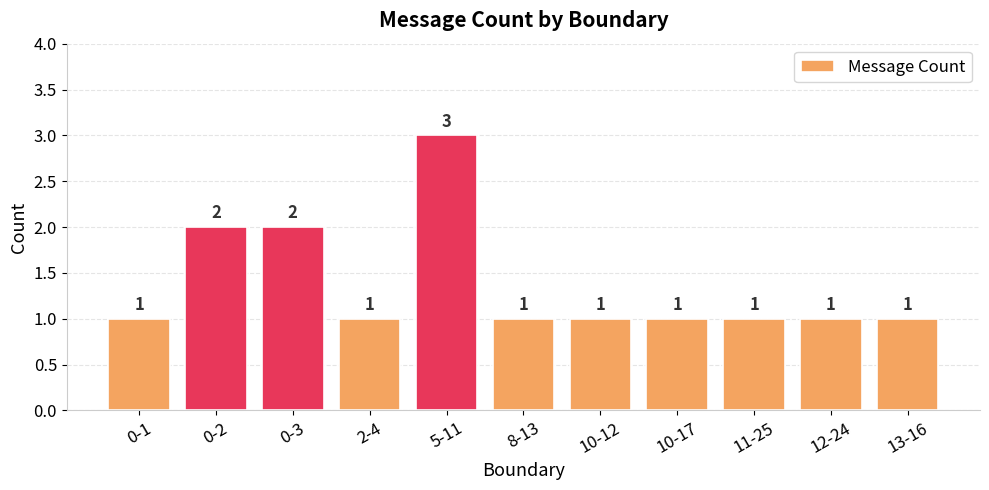

Count the values in the range 1 to 2.

10